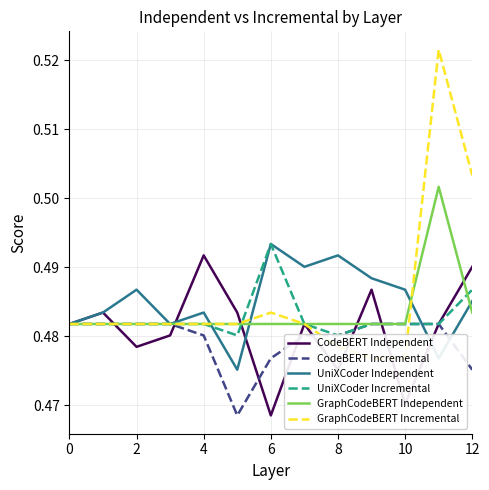

What is the smallest value displayed?

0.5